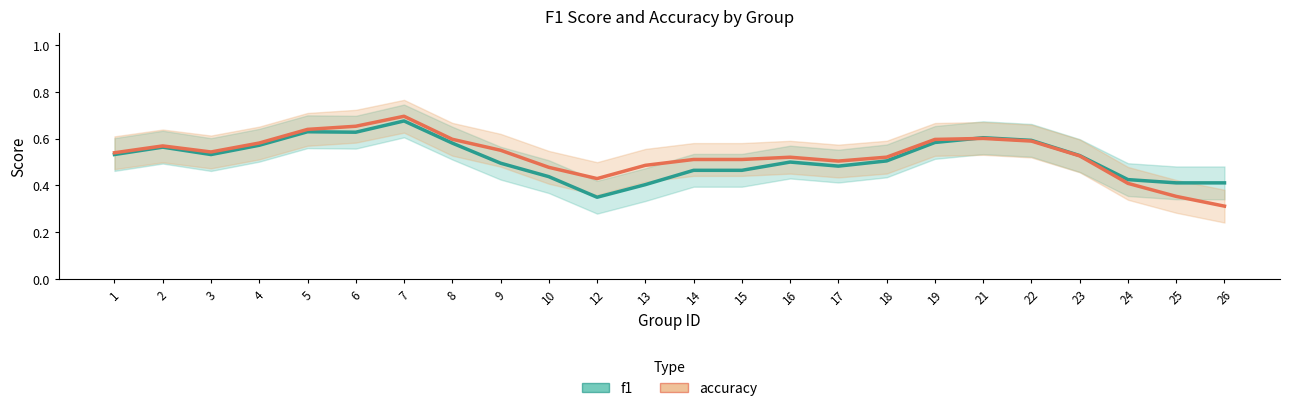

What is the approximate value of accuracy at 12?

0.4